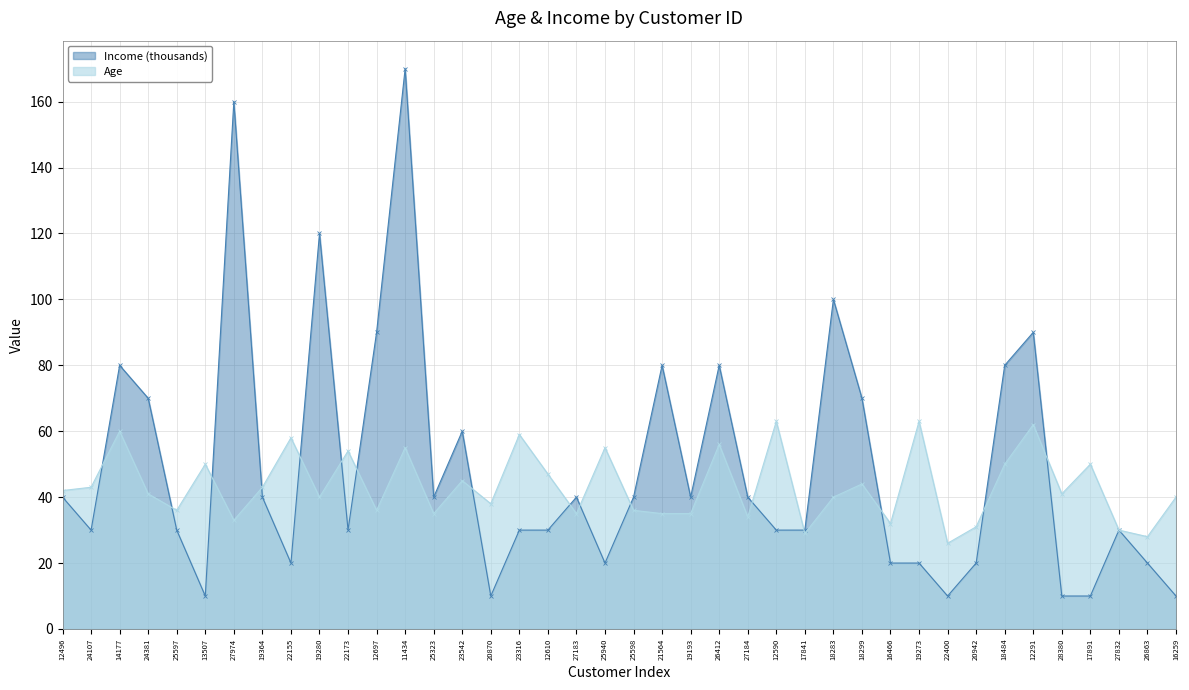

True or false: Income has more than 1 interior local peaks.

True